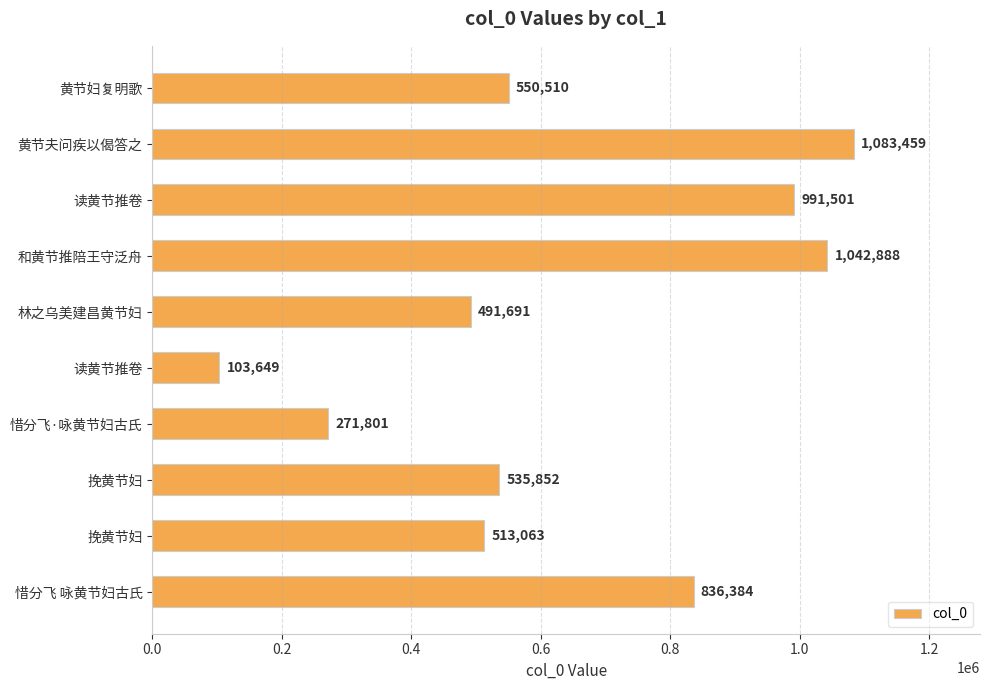

What is the smallest value displayed?

103649